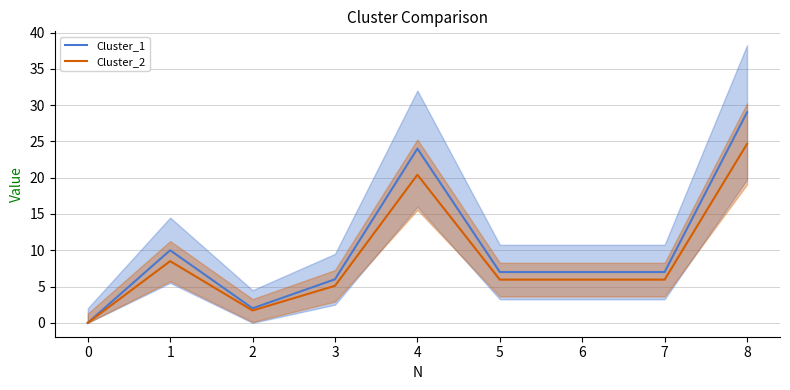

Is this an area chart (filled region under the line)?

No